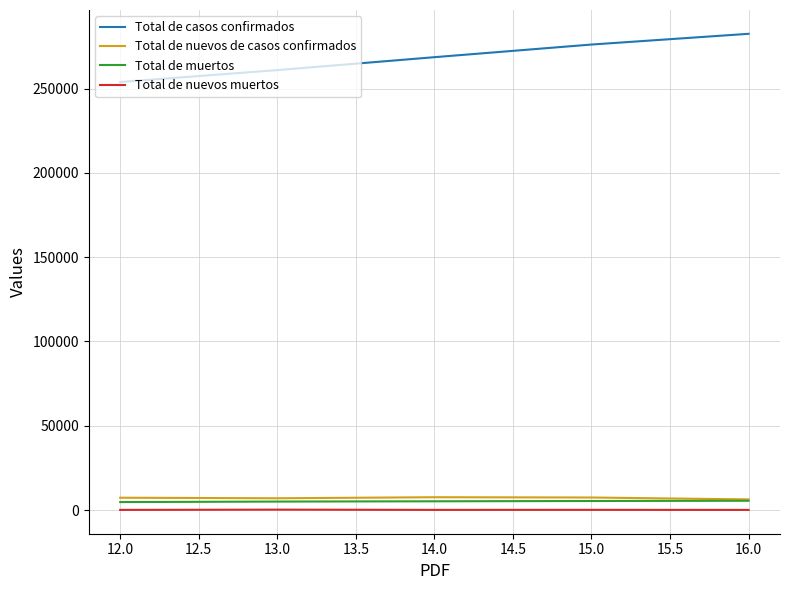

True or false: Total de casos confirmados and Total de muertos cross at least once.

False